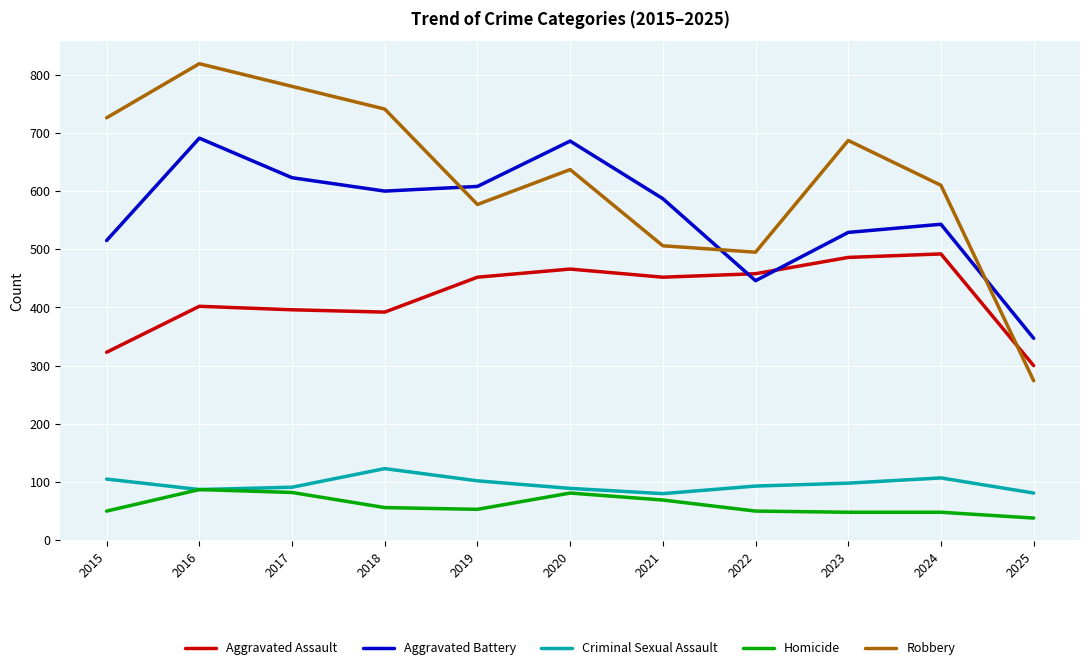

The value of Aggravated Battery at 2017 is 1000. True or false?

False